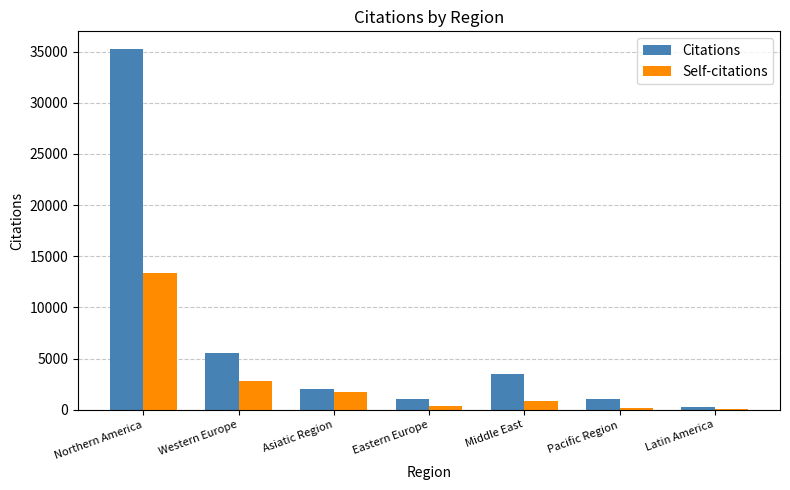

At which category is the sum across all series the highest?

Northern America